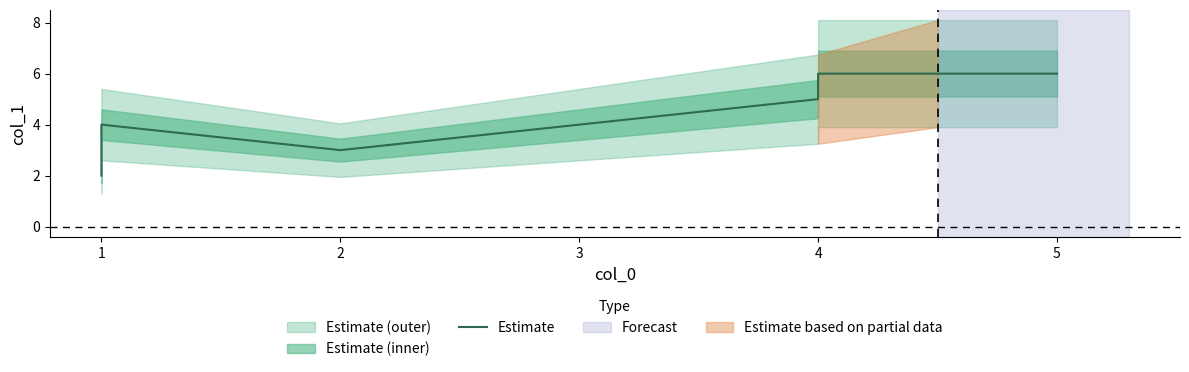

What is the average value?

4